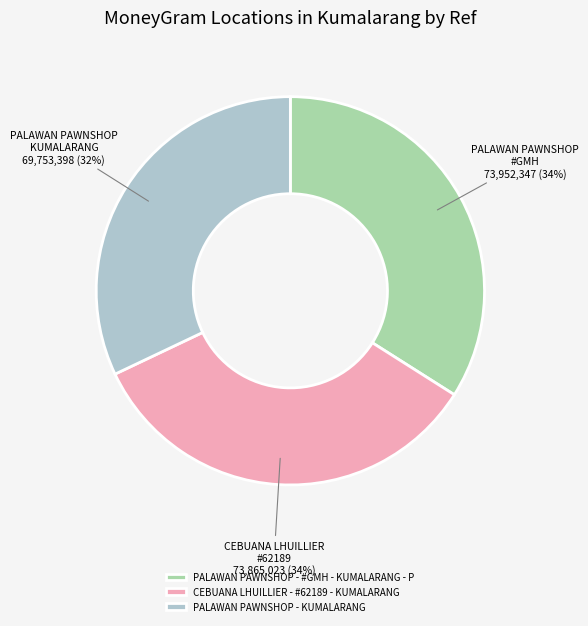

The PALAWAN PAWNSHOP - #GMH - KUMALARANG - P slice represents 21% of the pie. True or false?

False